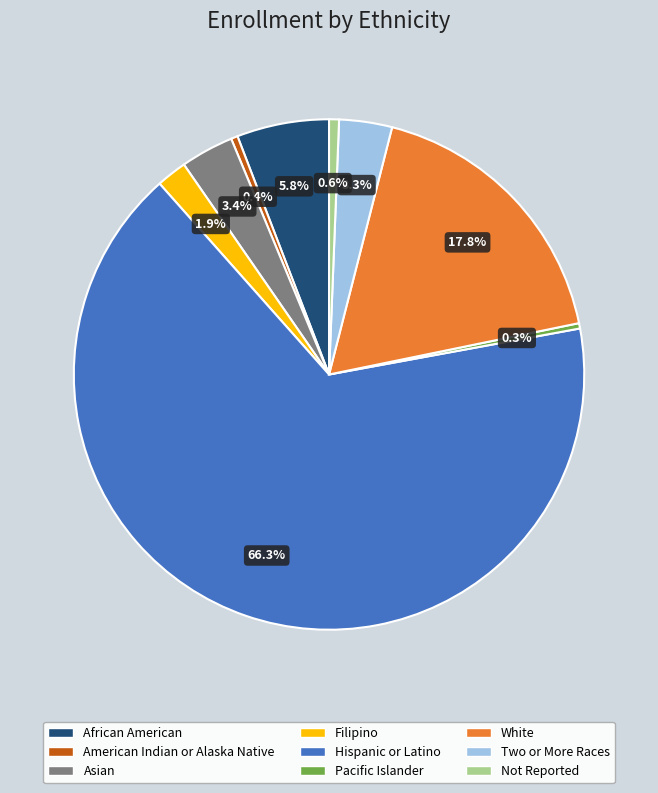

Which has a higher value, Pacific Islander or Hispanic or Latino?

Hispanic or Latino